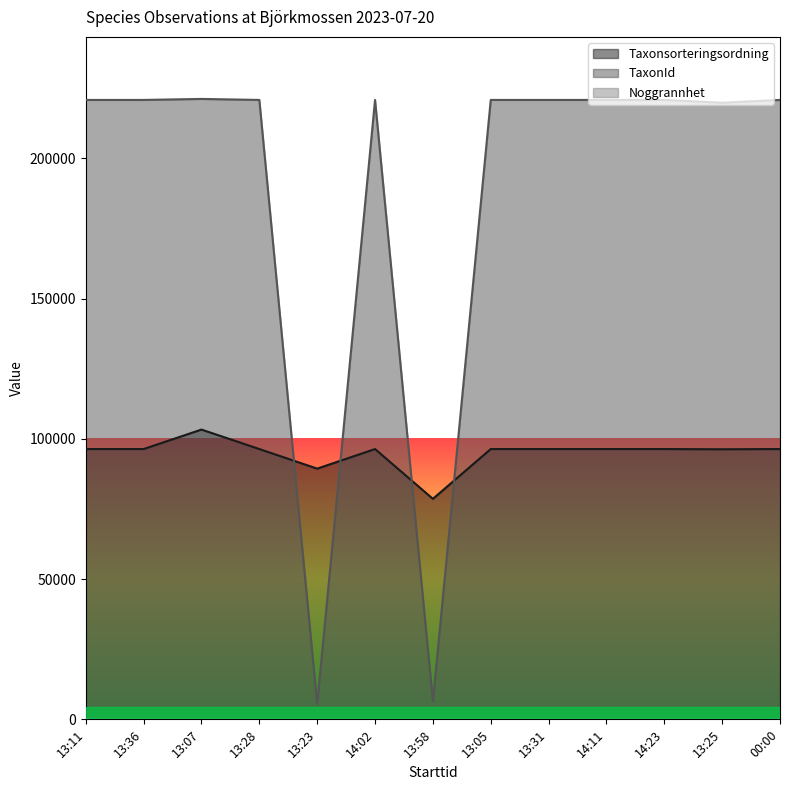

Reading right to left, extract all data points from this chart.

Taxonsorteringsordning: 96348	96265	96348	96348	96348	96348	78604	96348	89369	96348	103288	96348	96348
TaxonId: 220787	219790	220787	220787	220787	220787	6461	220787	5447	220787	221144	220787	220787
Noggrannhet: 1	25	25	25	25	25	25	25	25	25	25	25	25